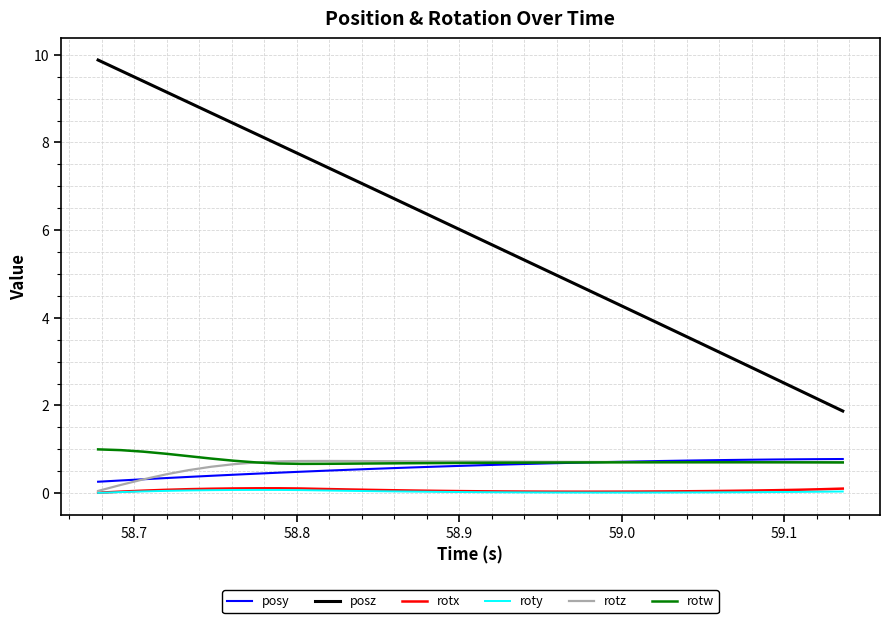

True or false: posy and rotx cross at least once.

False